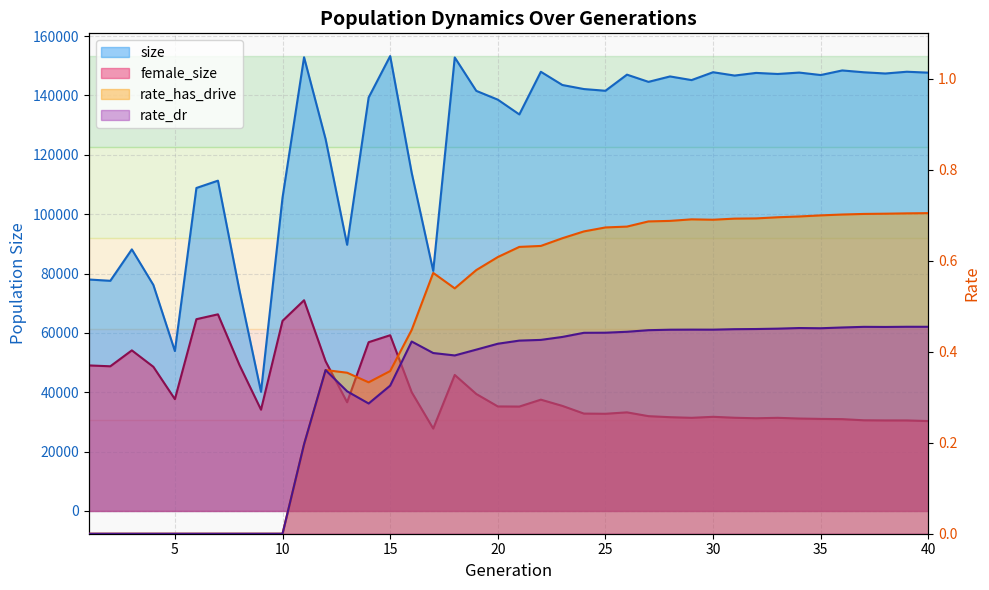

Where is female_size nearest to the value 49374?

8